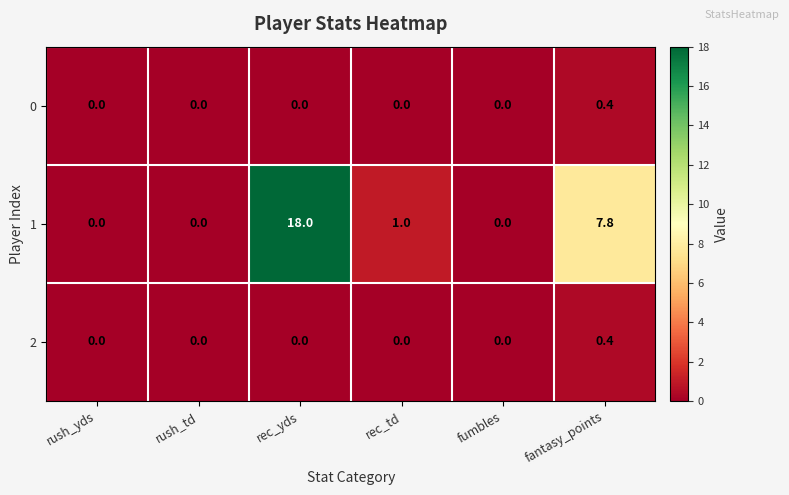

True or false: 0 has a value of 0.2 at fantasy_points.

False